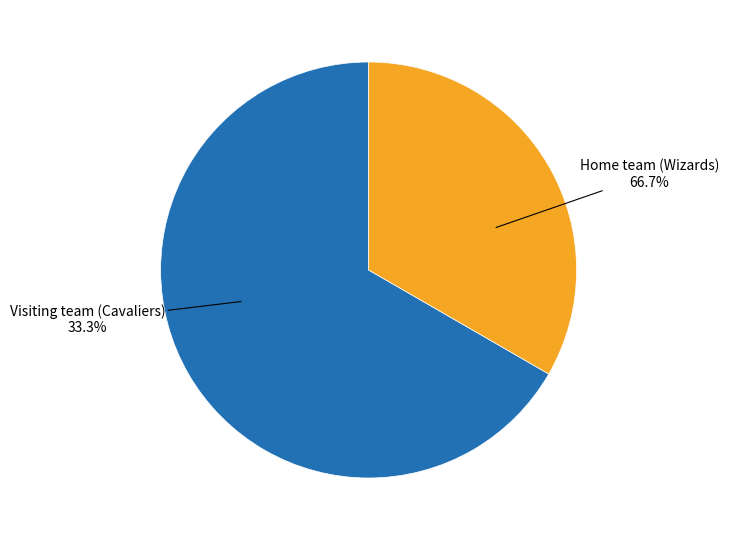

True or false: Visiting team (Cavaliers) accounts for 39% of the total.

False